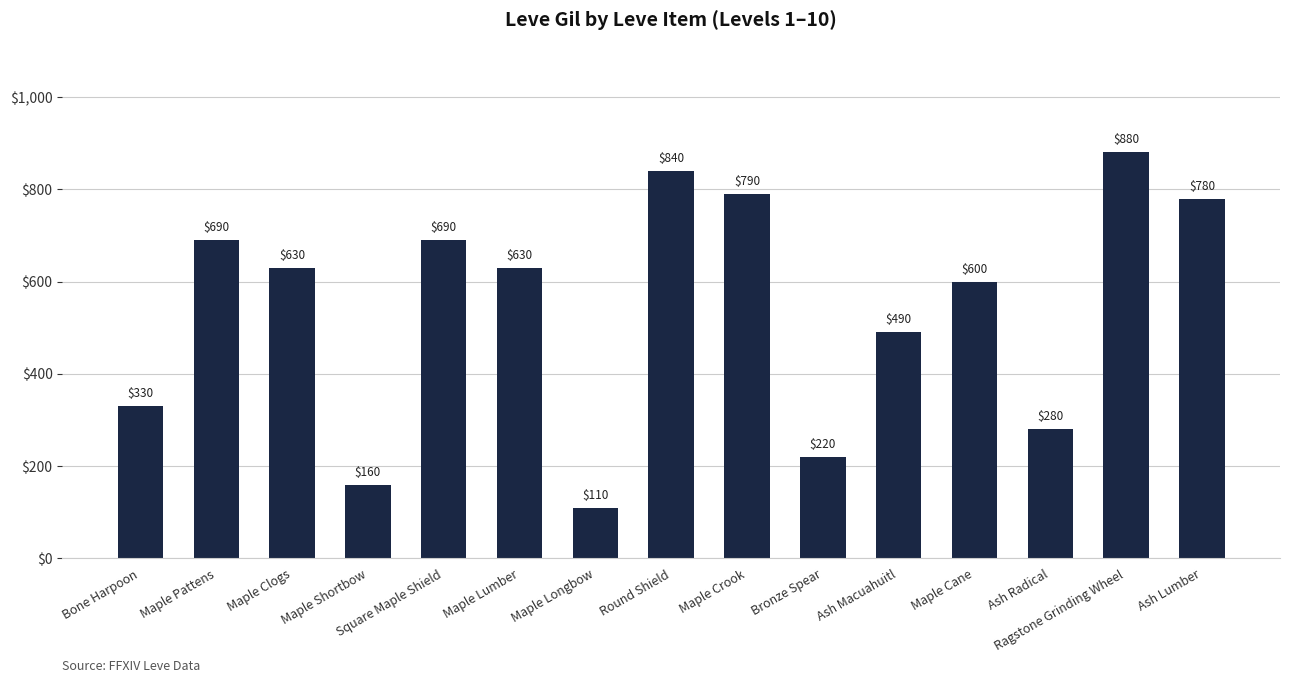

What is the sum of the values at Round Shield and Square Maple Shield?

1530